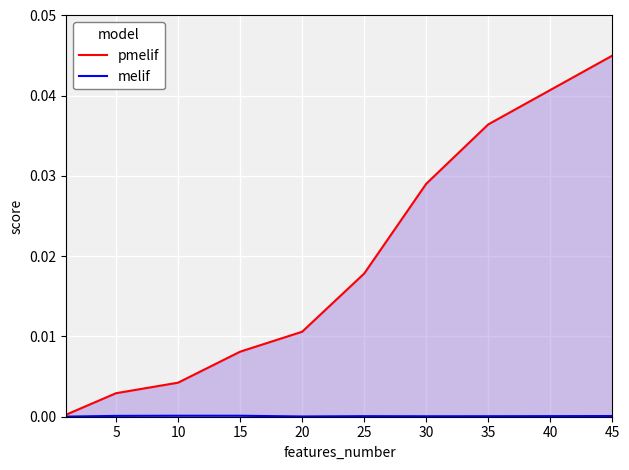

True or false: melif has a value of 0.0 at 10.

False